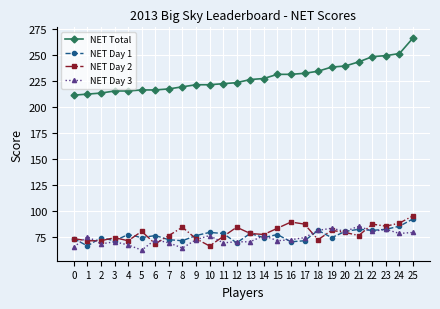

At which label does NET Day 1 reach its minimum?

1